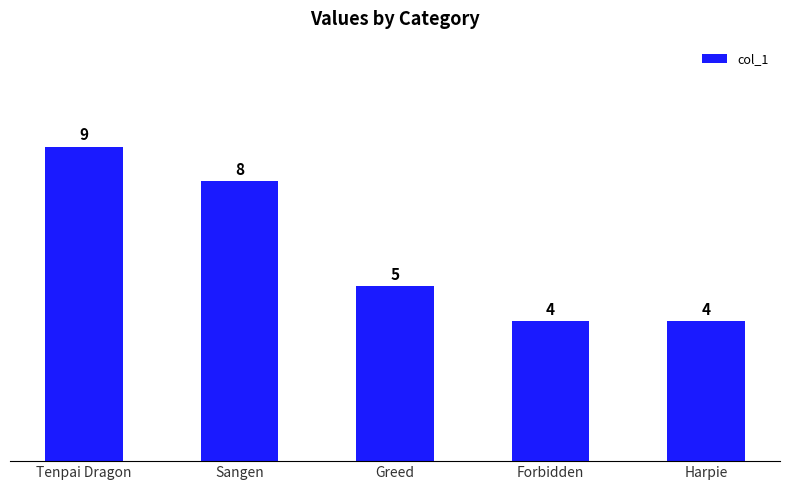

Approximately how many times larger is the value at Sangen compared to Tenpai Dragon?

0.9